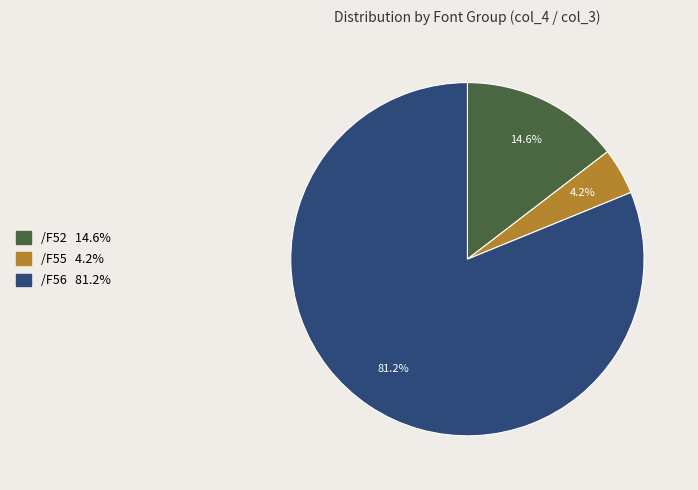

Is there a majority slice in this chart?

Yes